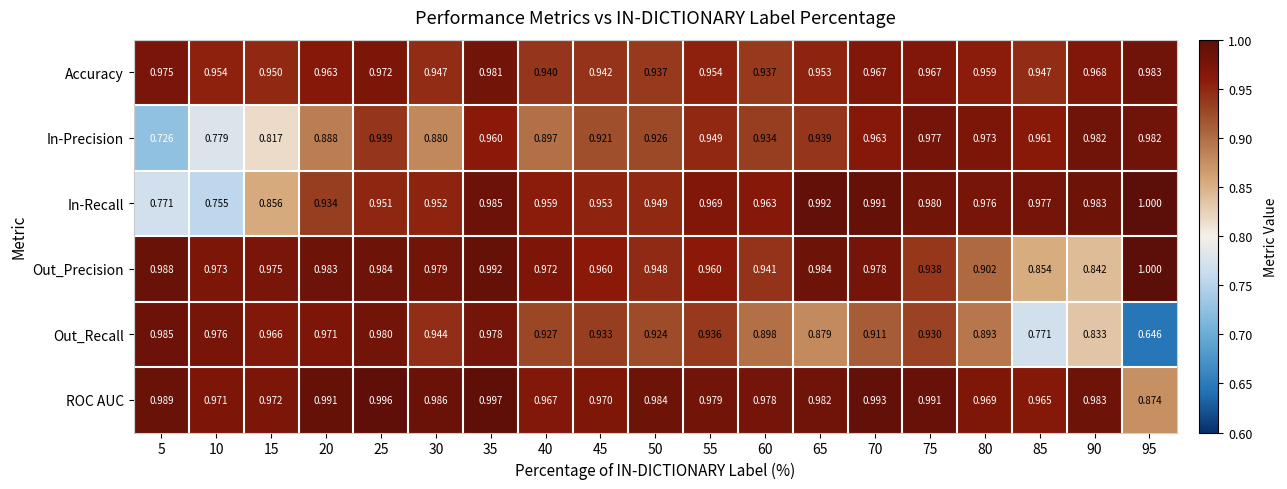

Is the value of In-Precision at 90 greater than the value of Out_Precision at 55?

Yes